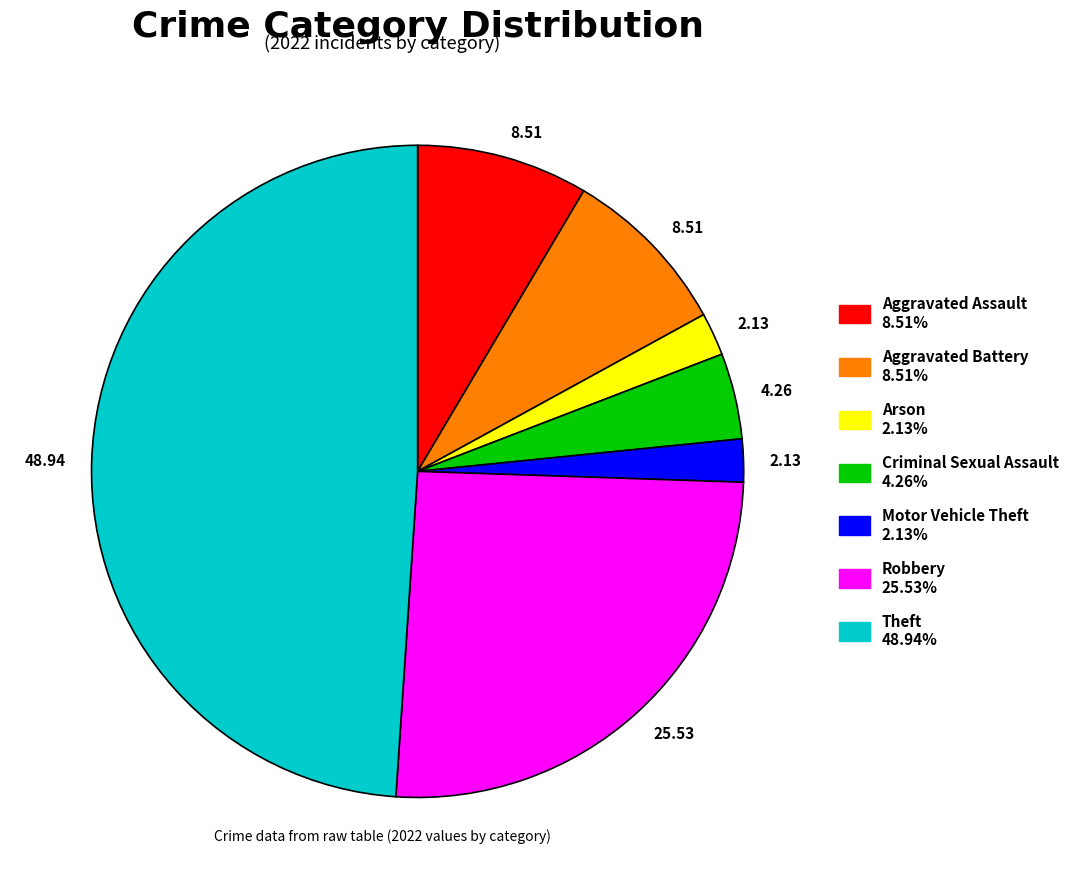

Is there a majority slice in this chart?

No